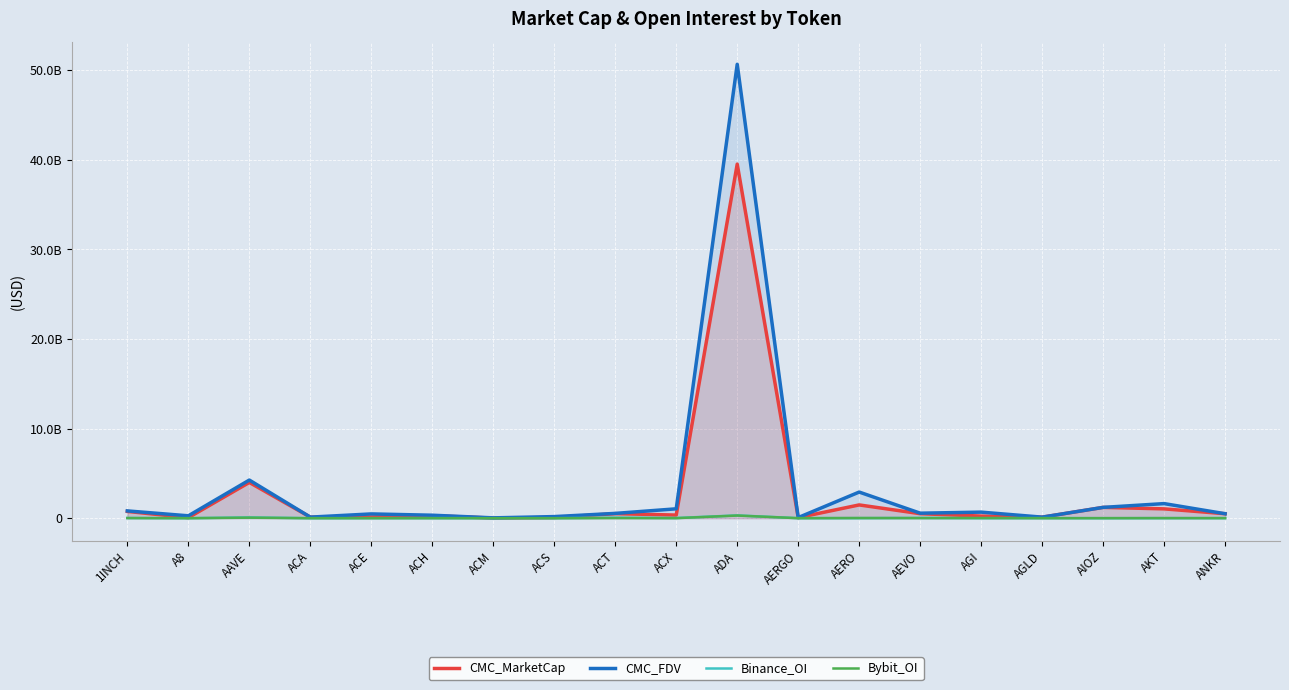

At A8, list the series in order from smallest to largest.

Binance_OI, Bybit_OI, CMC_MarketCap, CMC_FDV